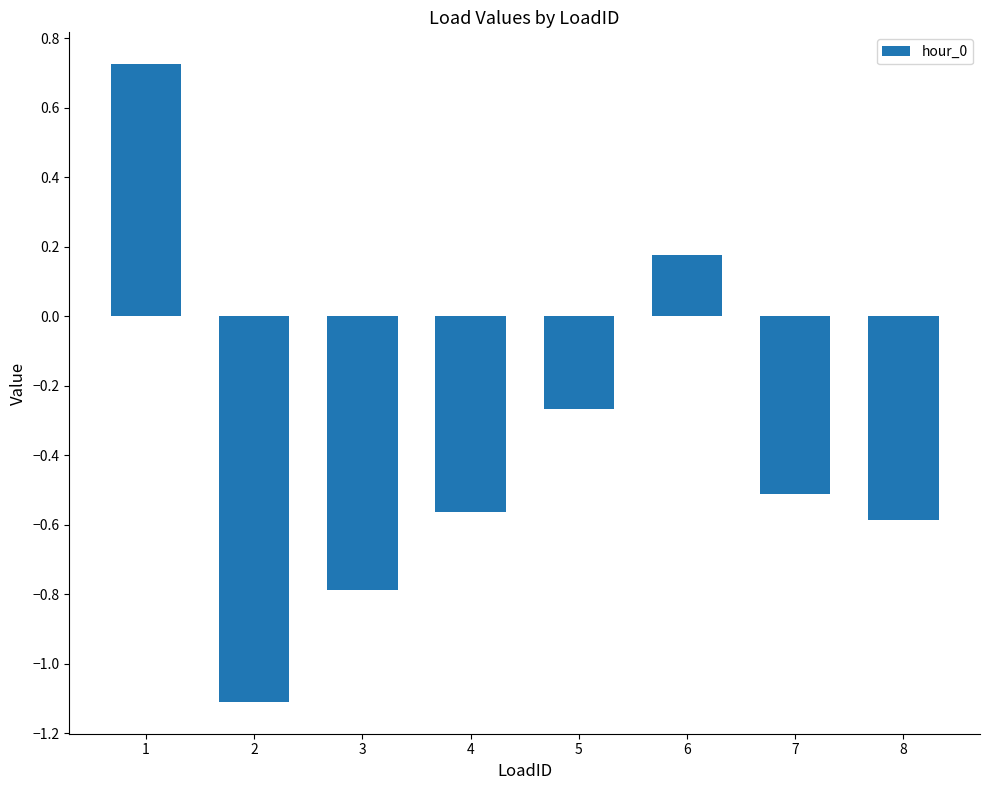

The chart shows a value of -1.0 at 8. True or false?

False